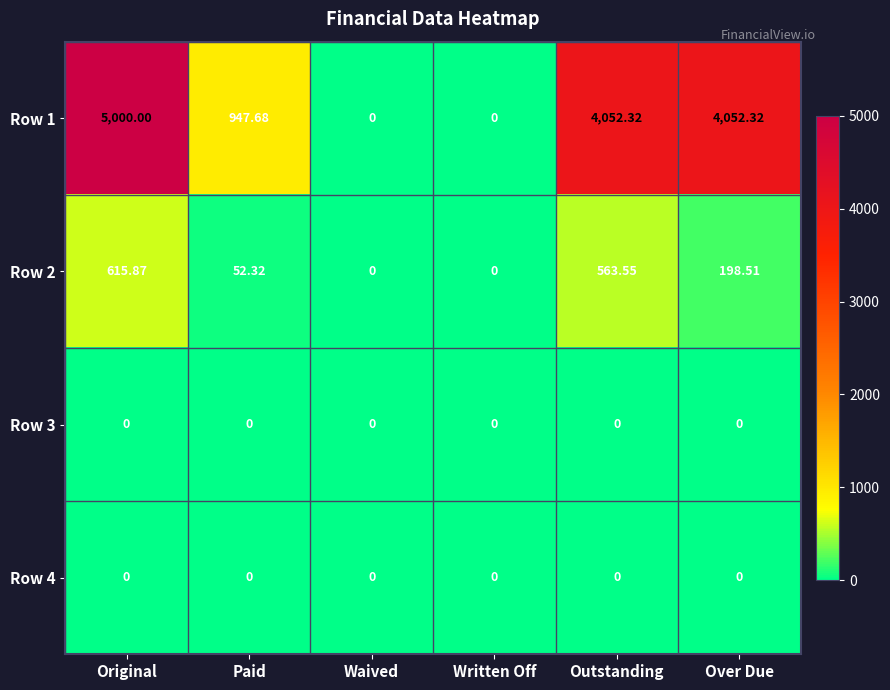

At which label does Row 1 reach its peak?

Original